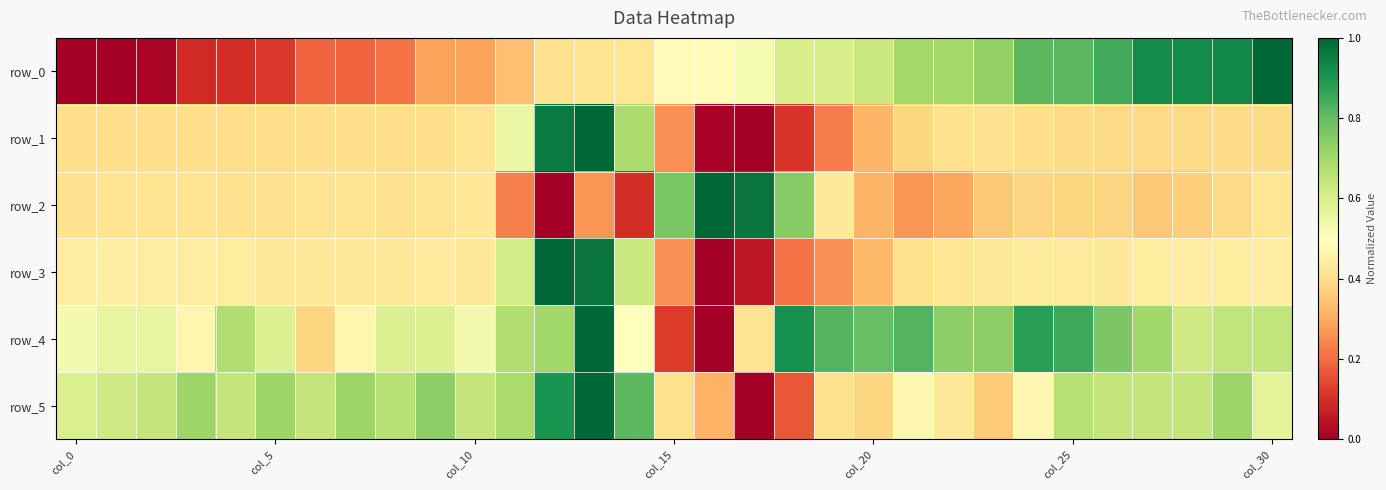

At which label does row_3 reach its minimum?

16